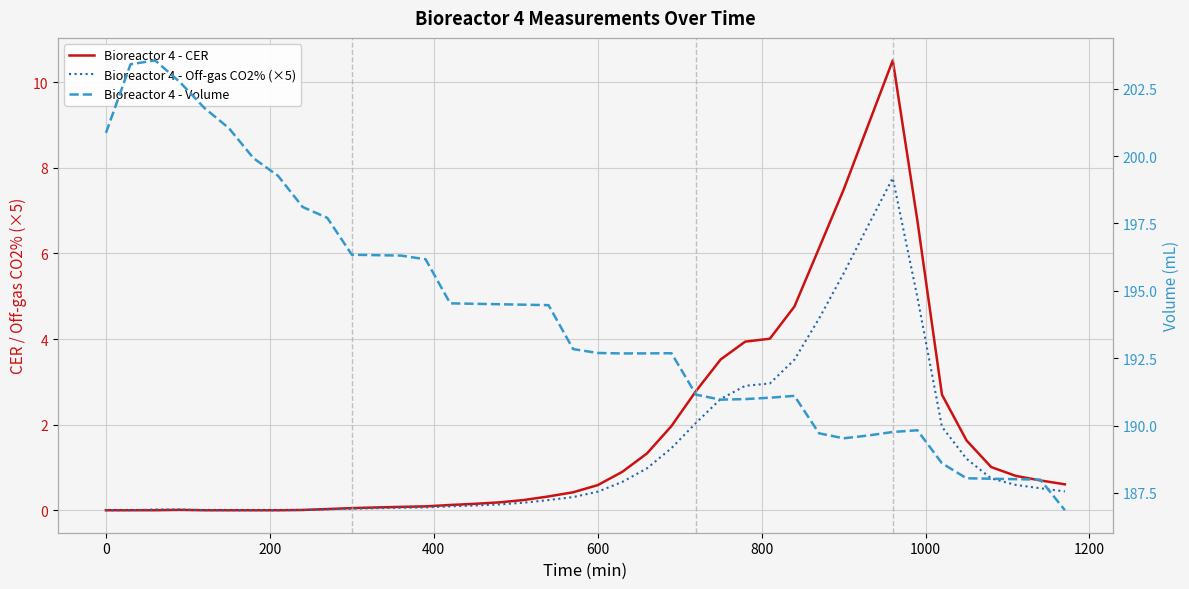

What is the minimum value for Bioreactor 4 - Volume?

186.9